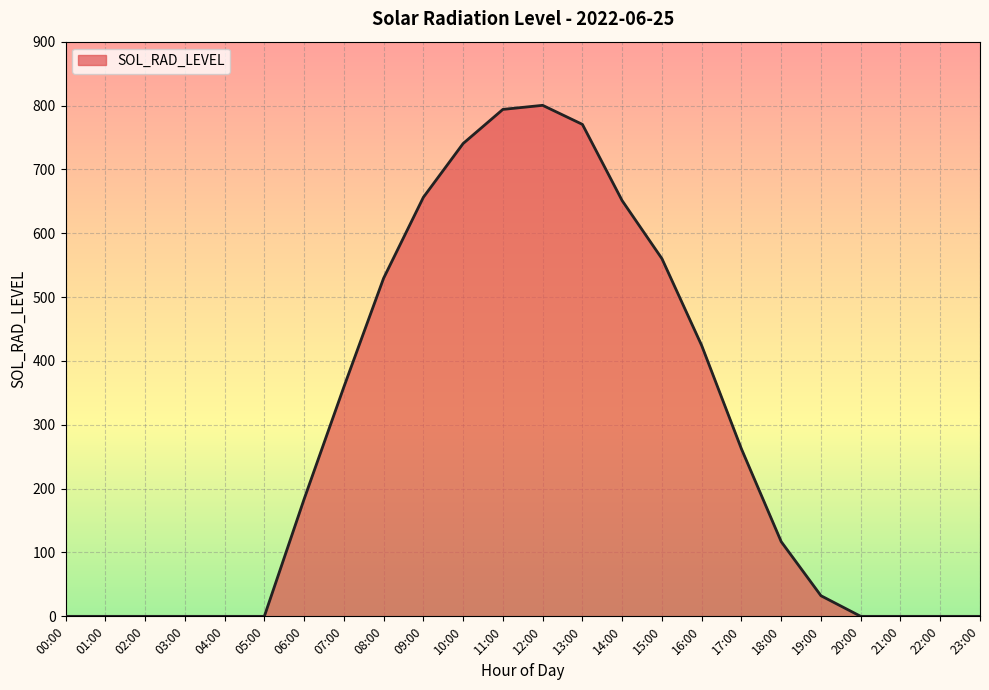

The value at 05:00 is 0.0. True or false?

True